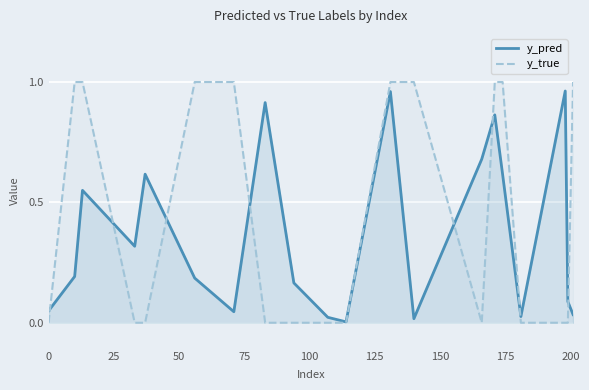

Which series has the largest total across all categories?

y_true